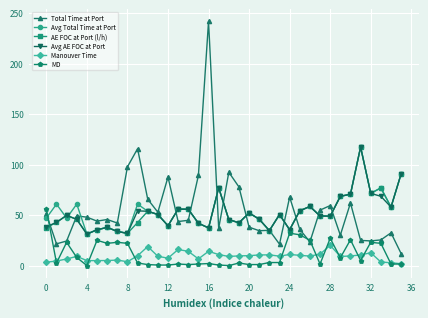

True or false: MD and Avg AE FOC at Port intersect in this chart.

True